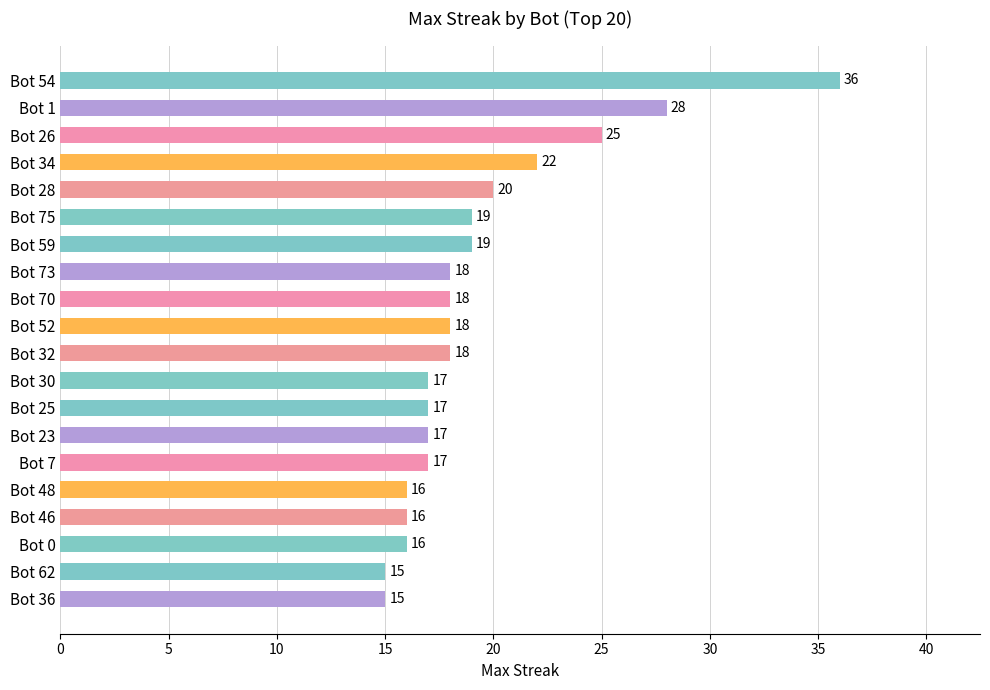

The chart shows a value of 4 at Bot 48. True or false?

False